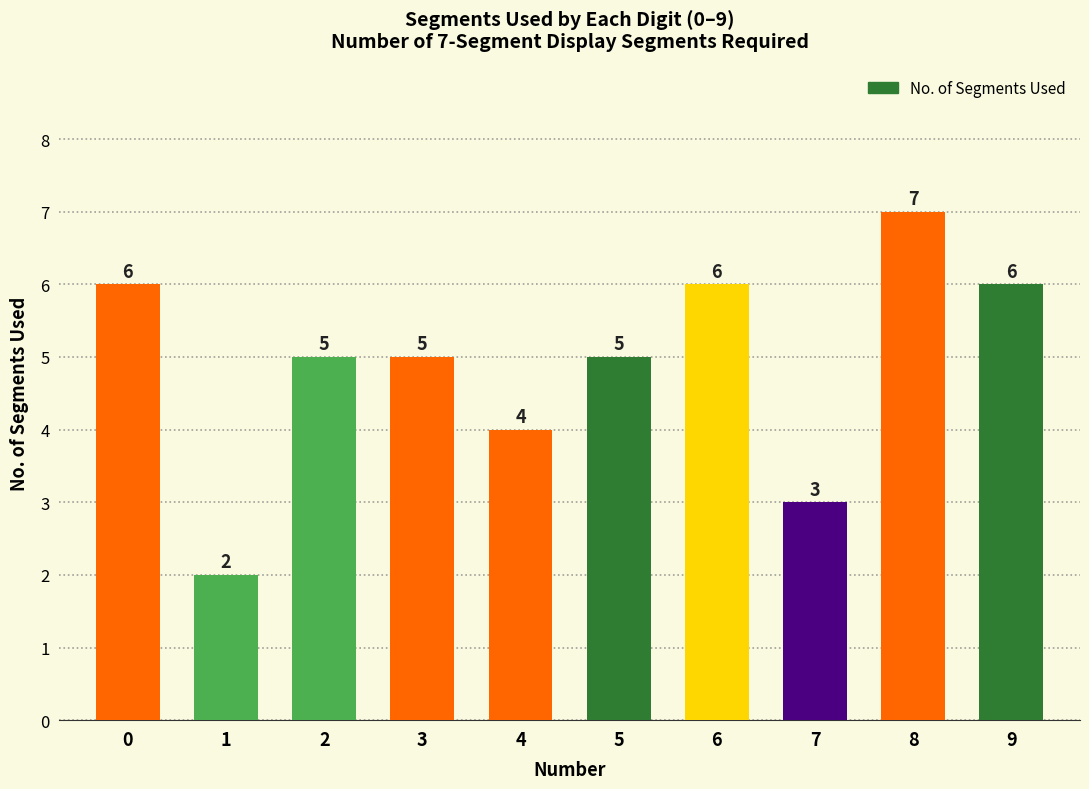

Reading left to right, transcribe all the data shown in this chart.

6	2	5	5	4	5	6	3	7	6